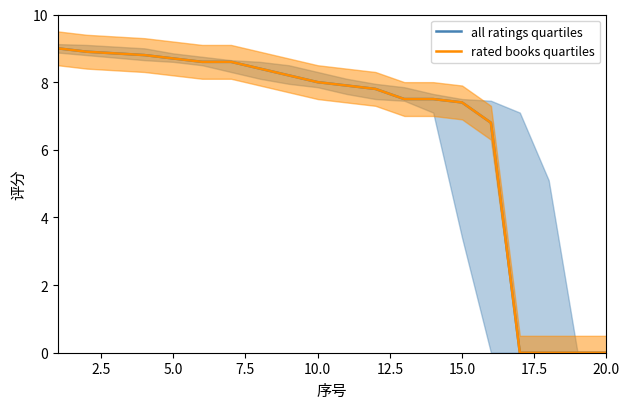

What is the value of the all ratings quartiles point at the 15th from the left?

7.4